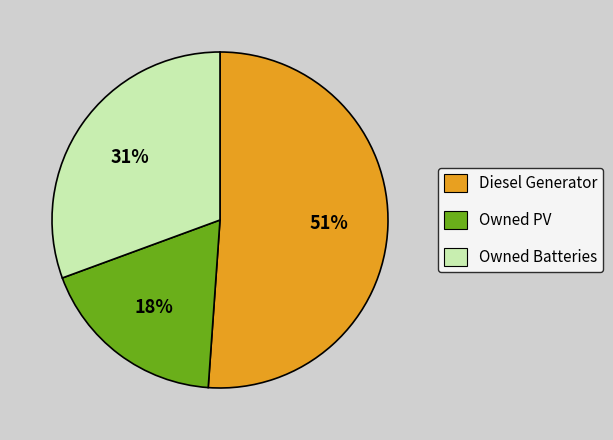

Between Owned PV and Diesel Generator, which is larger?

Diesel Generator